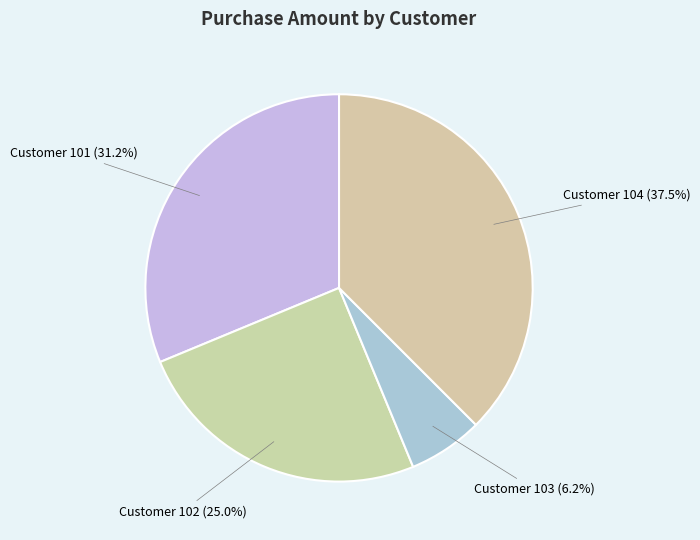

What is the largest slice in the pie chart?

Customer 104